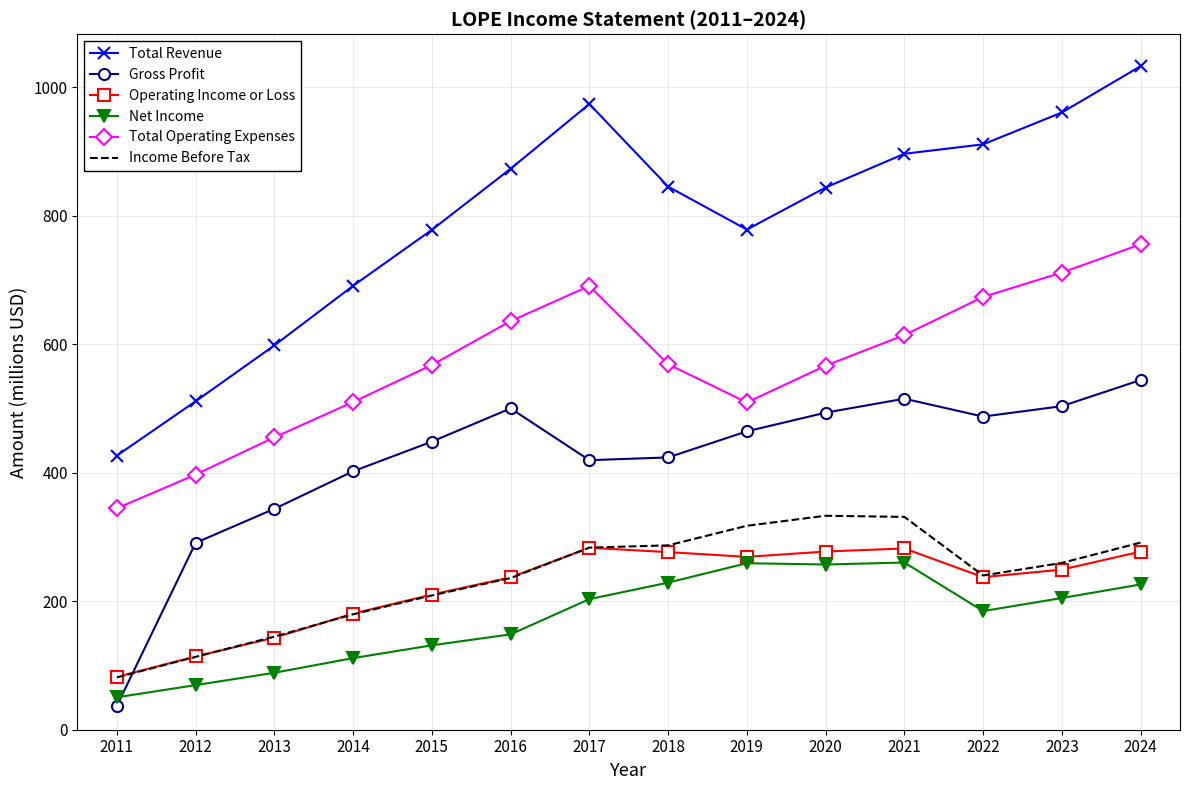

True or false: Net Income and Total Operating Expenses intersect in this chart.

False